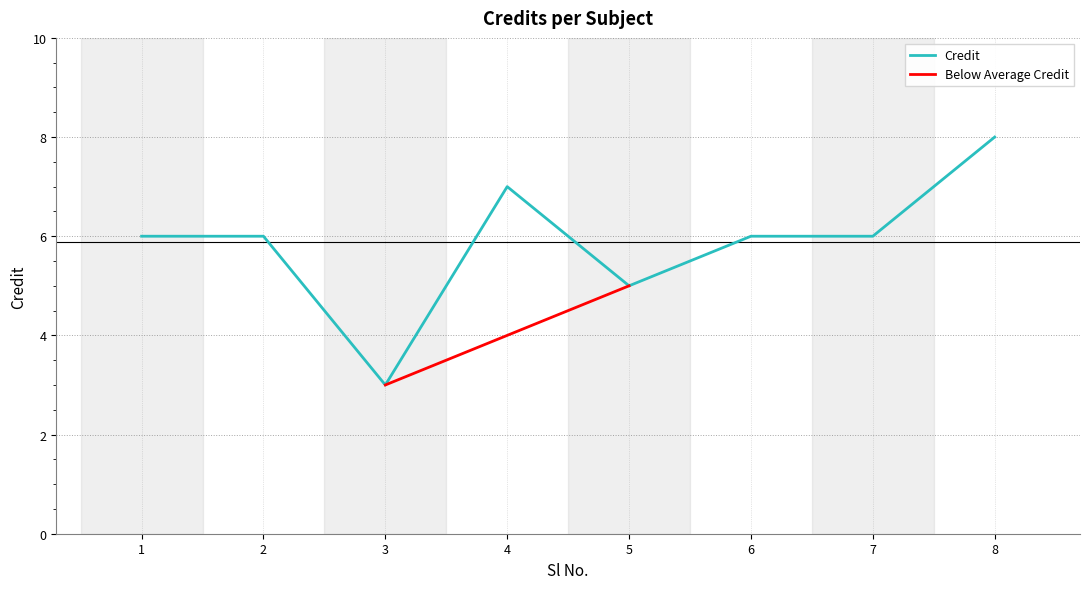

What is the value of the 4th point from the left?

7